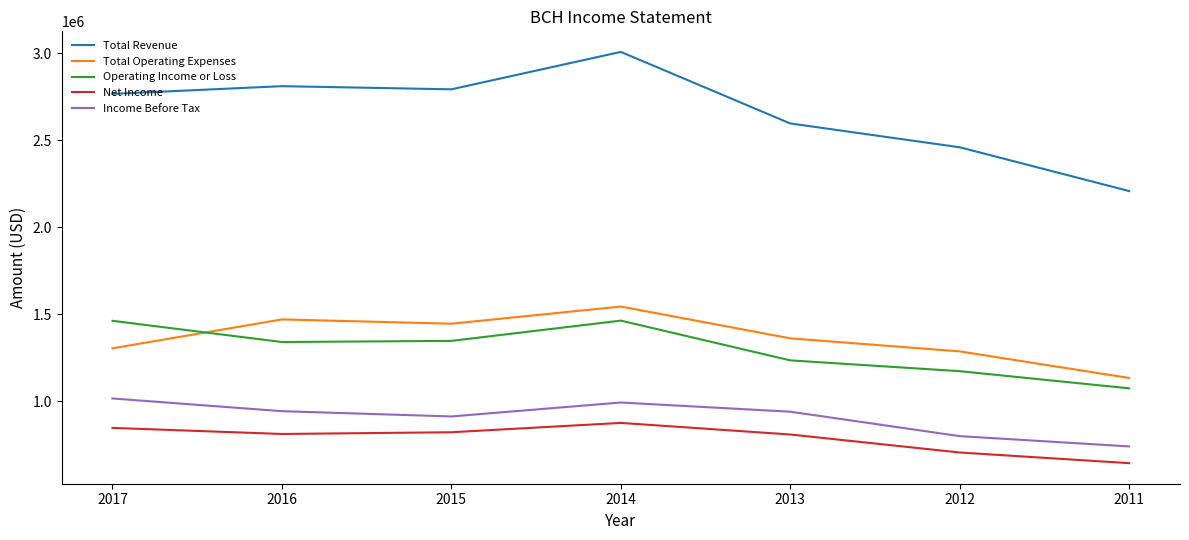

At 2017, list the series in order from smallest to largest.

Net Income, Income Before Tax, Total Operating Expenses, Operating Income or Loss, Total Revenue